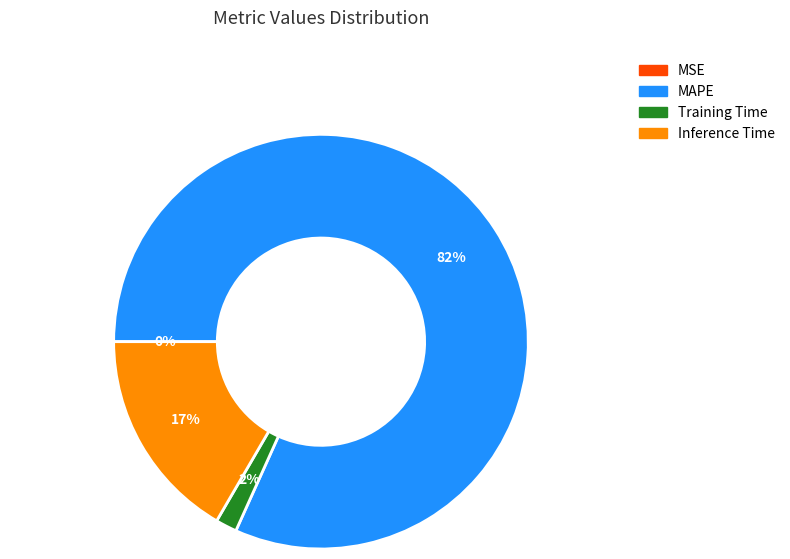

Combined, do Inference Time and Training Time account for over 50%?

No